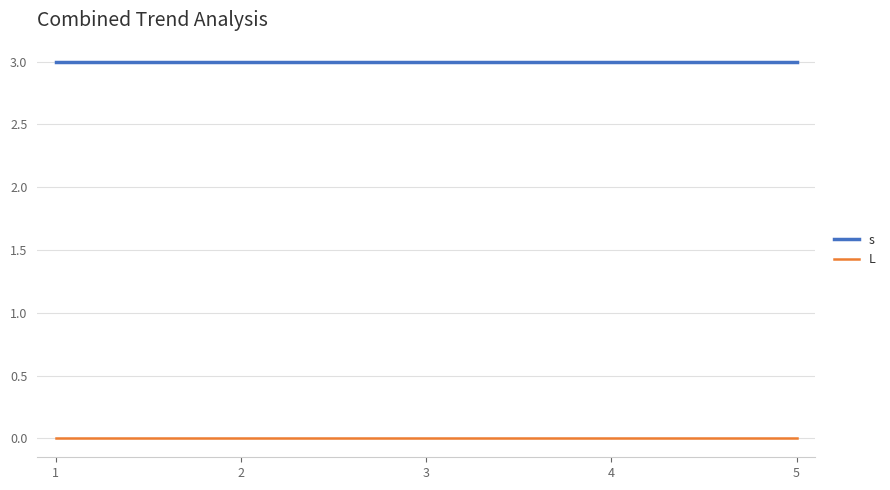

Reading left to right, list all the values displayed in this chart.

s: 1=3	2=3	3=3	4=3	5=3
L: 1=0	2=0	3=0	4=0	5=0